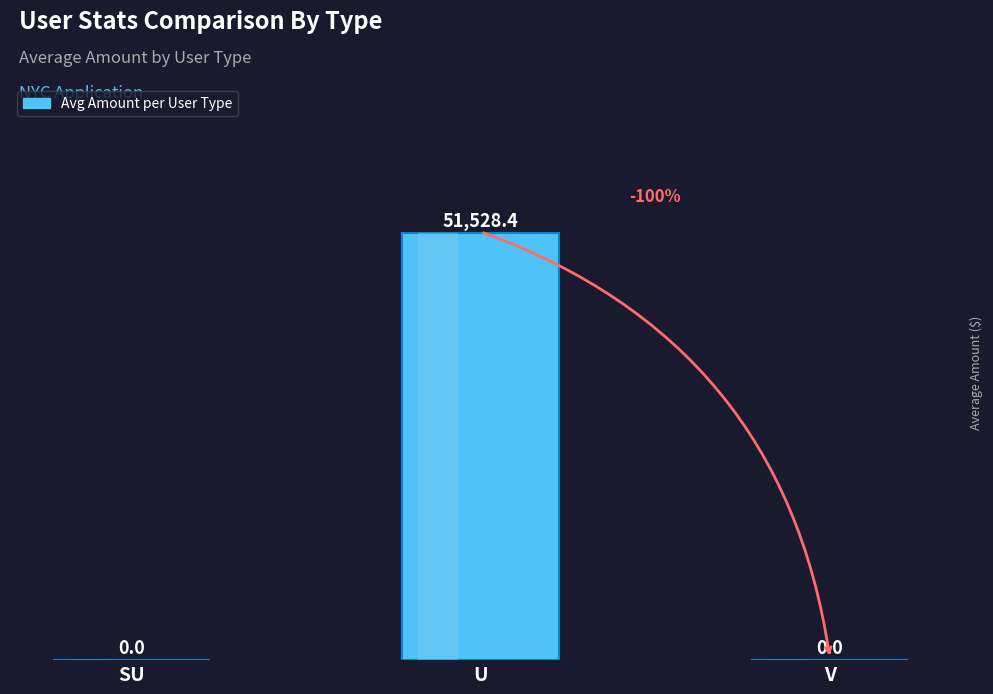

How many data points does each series have?

3